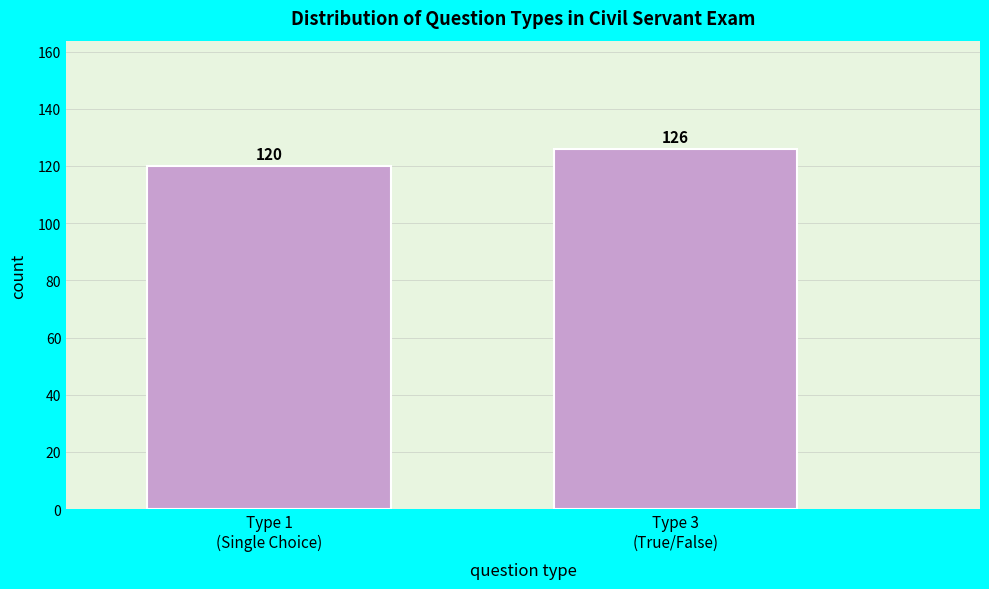

Reading left to right, extract all data points from this chart.

120	126